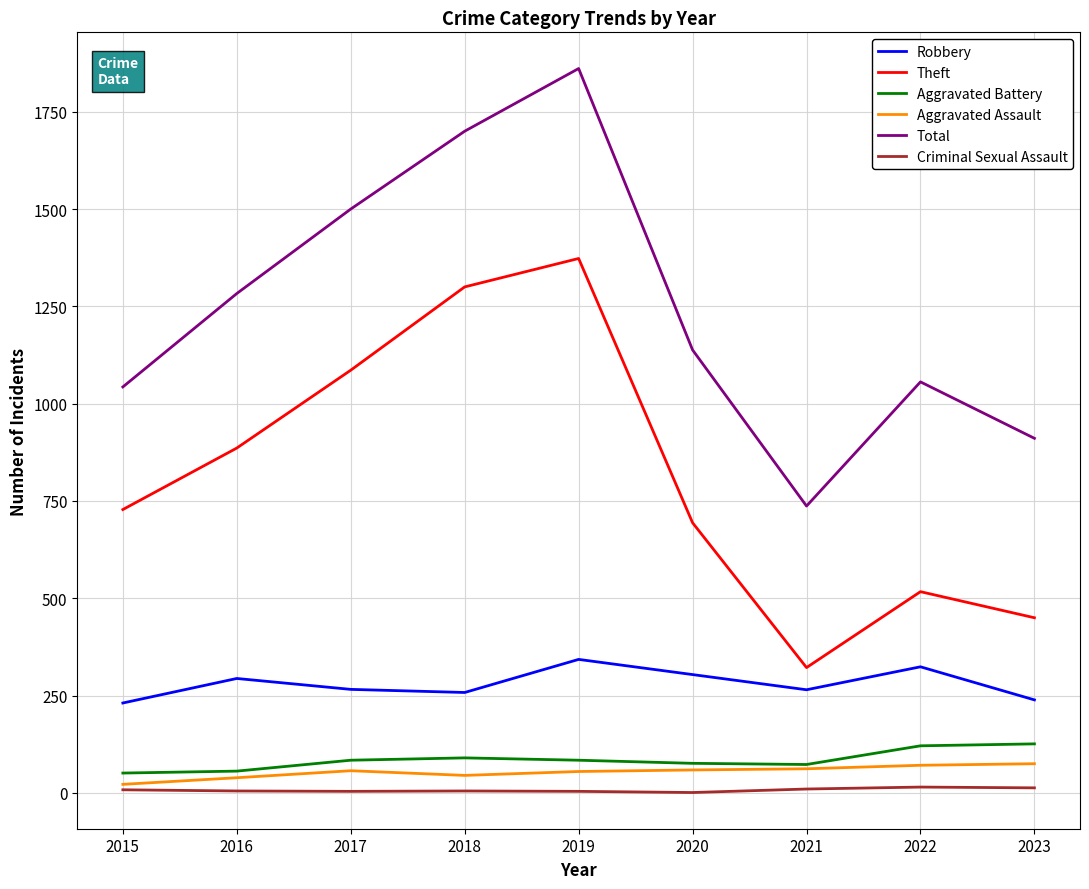

The Criminal Sexual Assault series shows 10 at 2021. True or false?

True